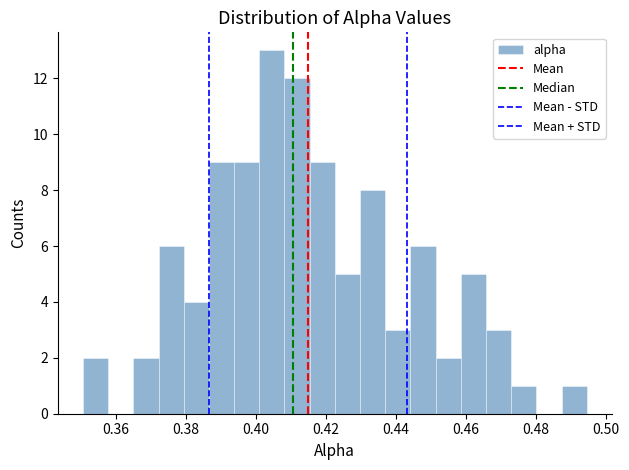

Around what value on the x-axis is the tallest bar? Give the approximate position of its centre, as read against the axis.

0.404